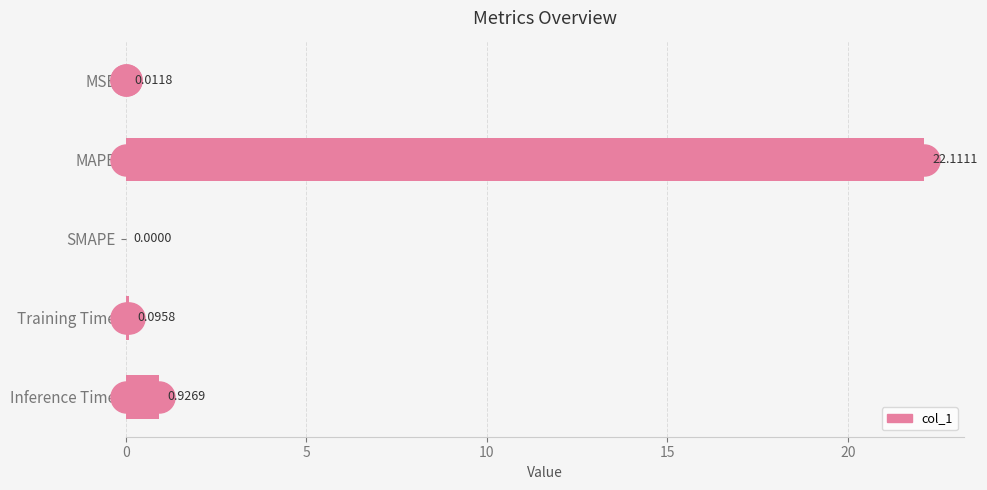

Which has a higher value, MAPE or MSE?

MAPE